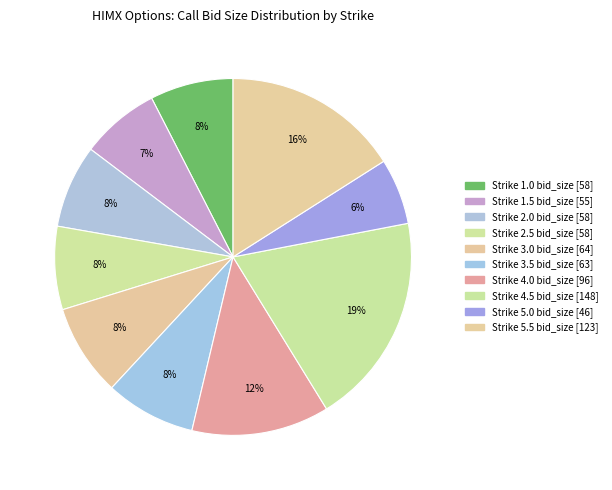

How many slices are in this pie chart?

10